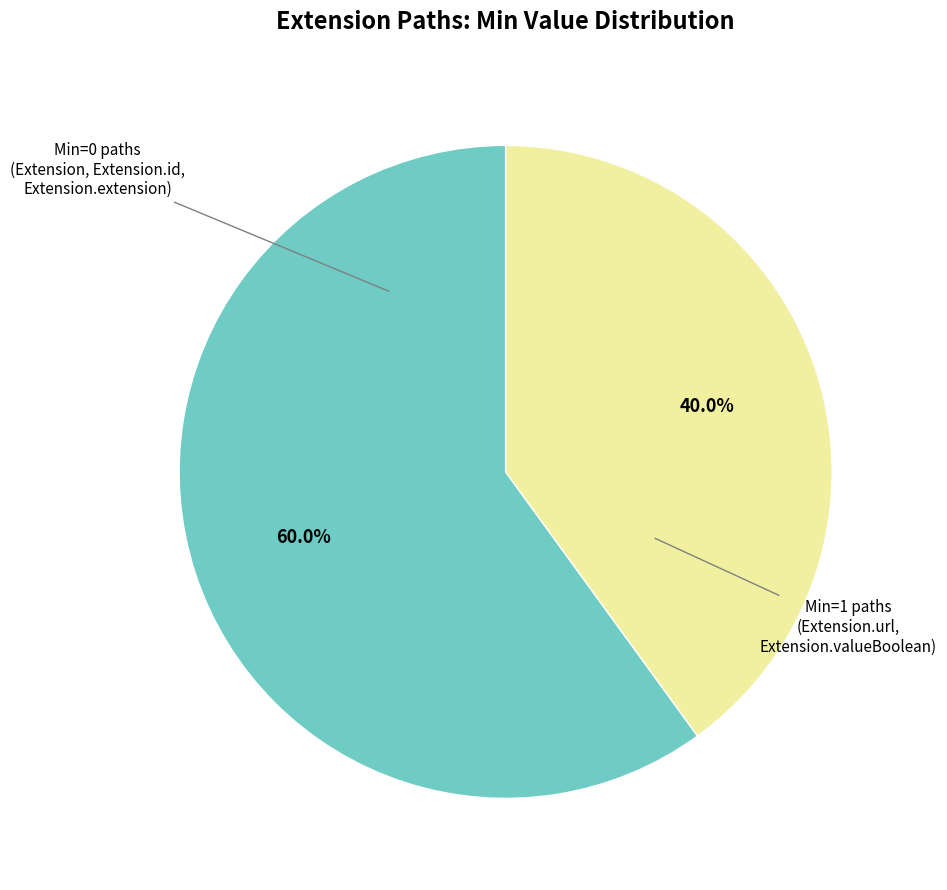

Count the number of slices in the pie.

2